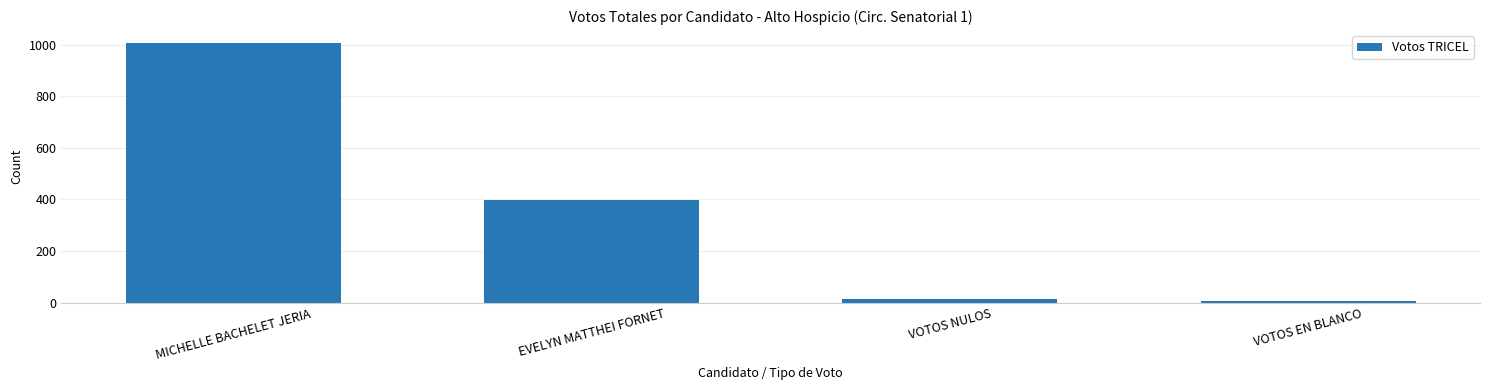

Reading left to right, what are all the values shown in this chart?

1006	396	15	7